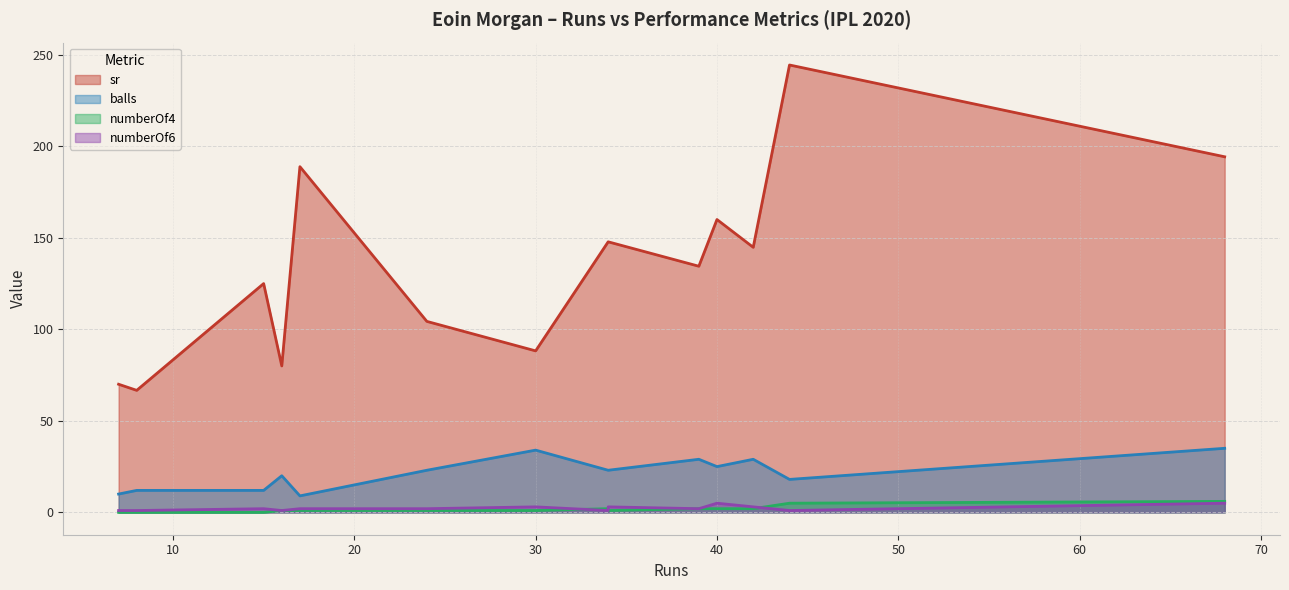

Reading left to right, what are all the values shown in this chart?

sr: 42=144.8	30=88.2	39=134.5	16=80.0	40=160.0	17=188.9	24=104.3	44=244.4	15=125.0	34=147.8	7=70.0	68=194.3	8=66.7	34=147.8
balls: 42=29.0	30=34.0	39=29.0	16=20.0	40=25.0	17=9.0	24=23.0	44=18.0	15=12.0	34=23.0	7=10.0	68=35.0	8=12.0	34=23.0
numberOf4: 42=2.0	30=1.0	39=2.0	16=1.0	40=2.0	17=1.0	24=1.0	44=5.0	15=0.0	34=2.0	7=0.0	68=6.0	8=0.0	34=1.0
numberOf6: 42=3.0	30=3.0	39=2.0	16=1.0	40=5.0	17=2.0	24=2.0	44=1.0	15=2.0	34=1.0	7=1.0	68=5.0	8=1.0	34=3.0